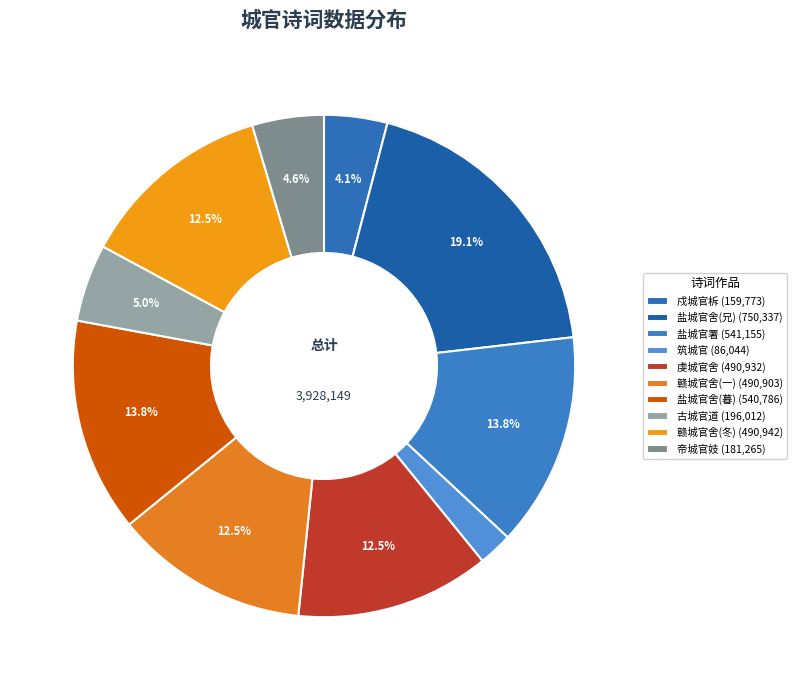

Count the number of slices in the pie.

10